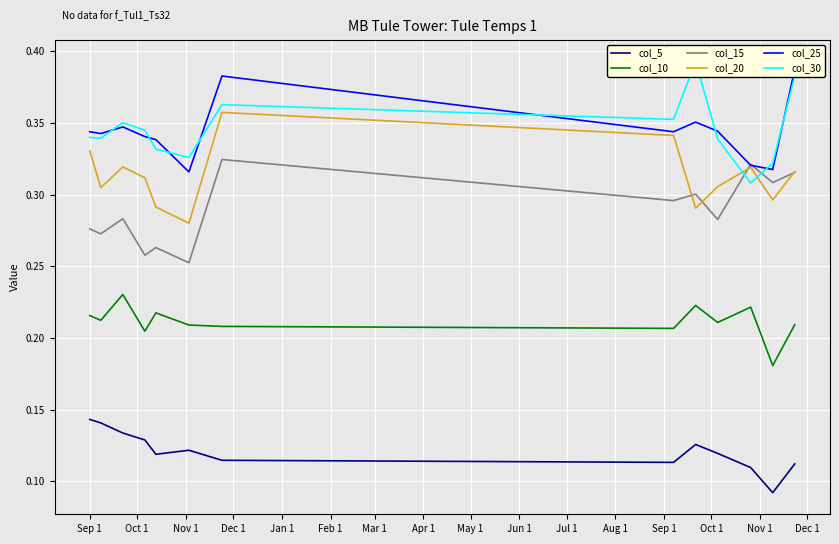

How many categories are shown in the chart?

13